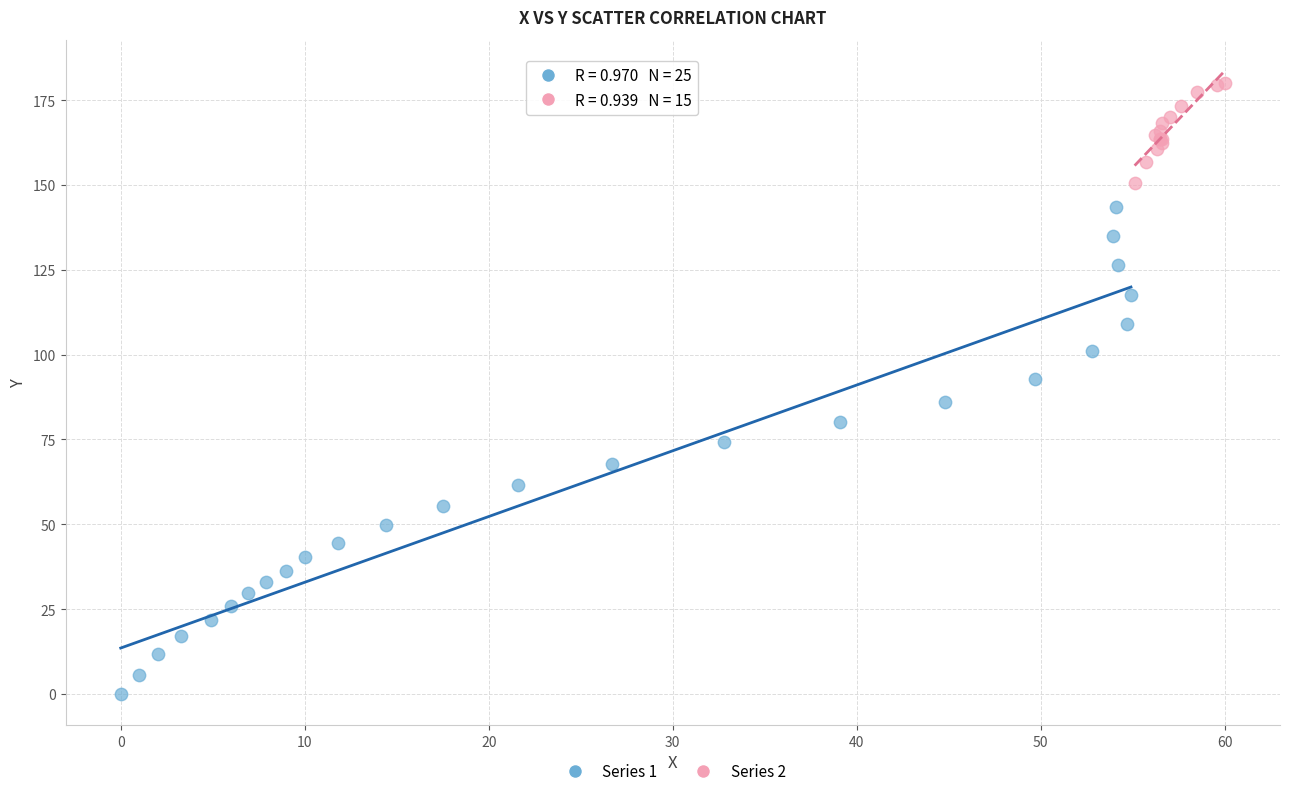

Which series contains the lowest Y value?

Series 1